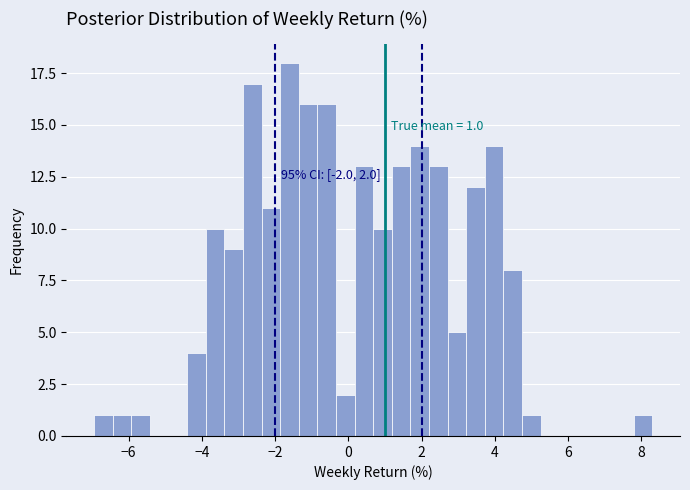

Read against the x-axis, roughly where is the centre of the tallest bar?

-1.6